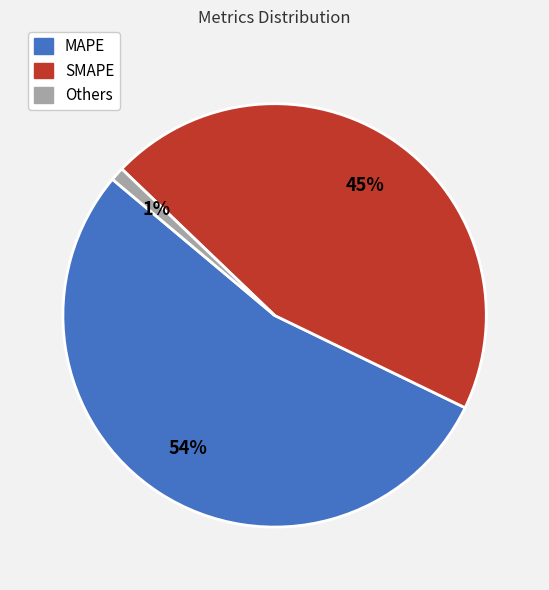

Is there any slice that represents more than half of the pie?

Yes